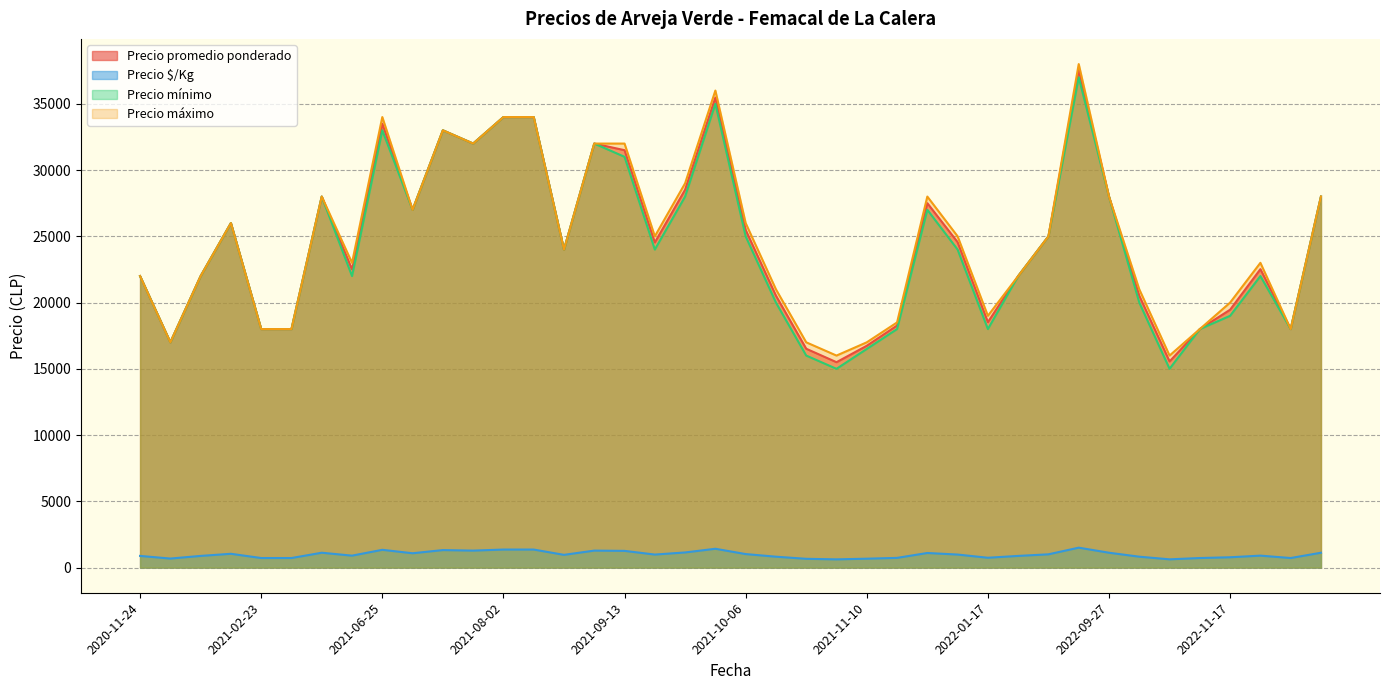

What is the sum of all Precio máximo values?

990500